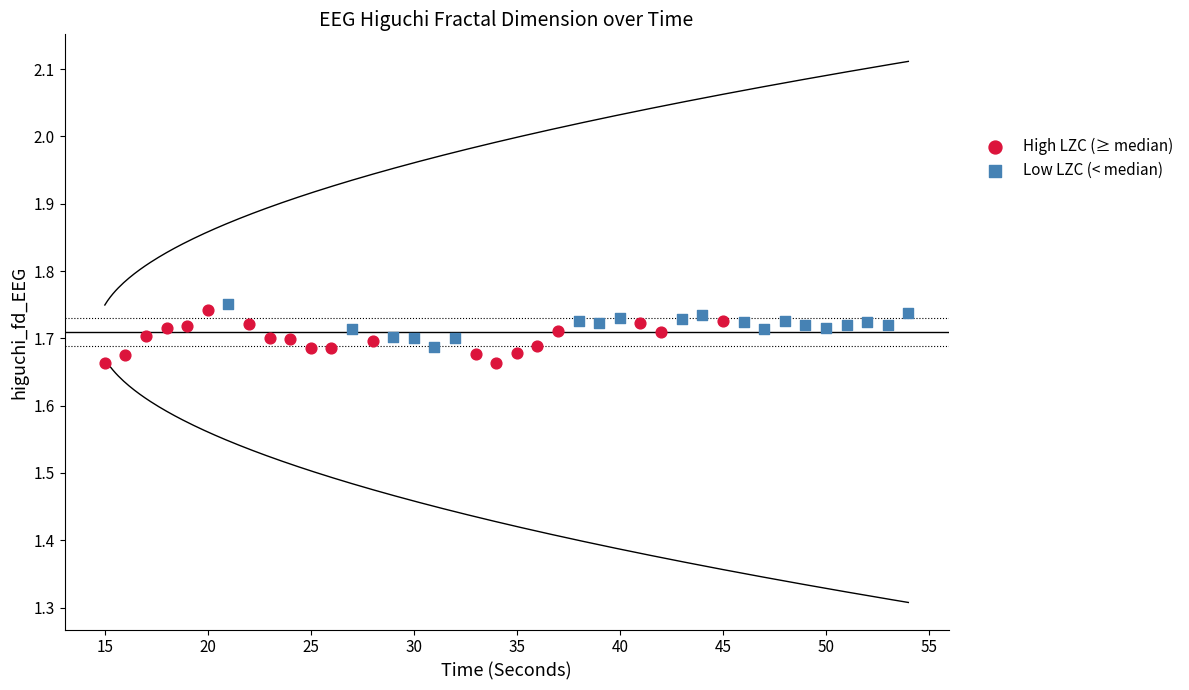

Which series reaches the maximum Y coordinate?

Low LZC (< median)